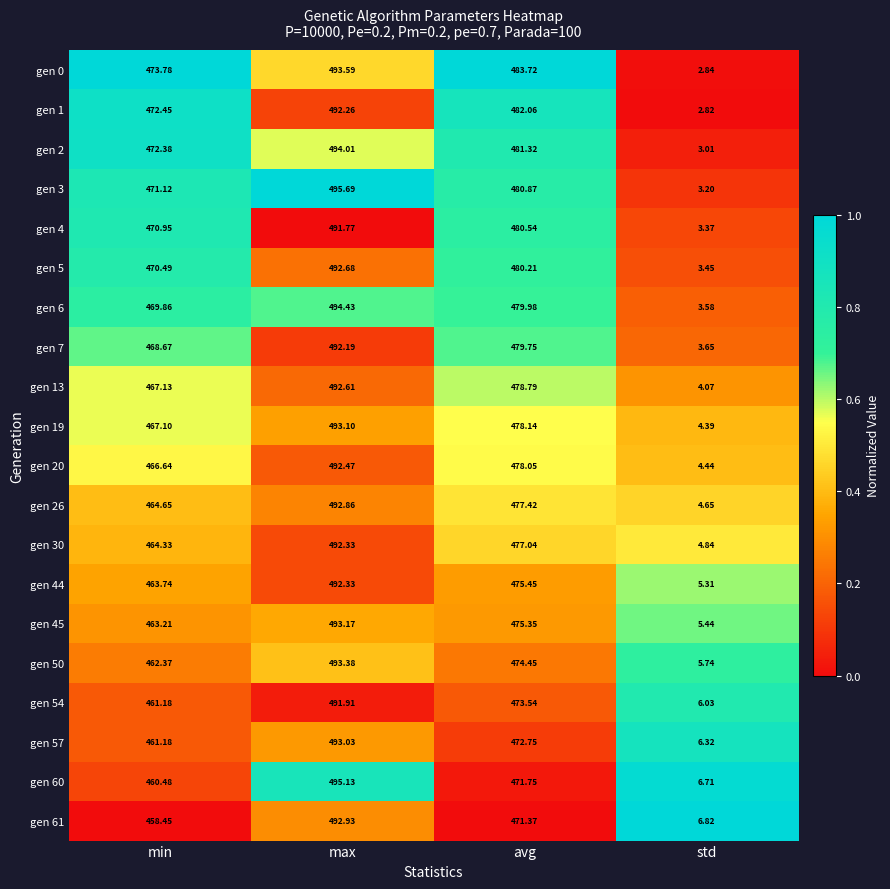

At which category is the sum across all series the highest?

max